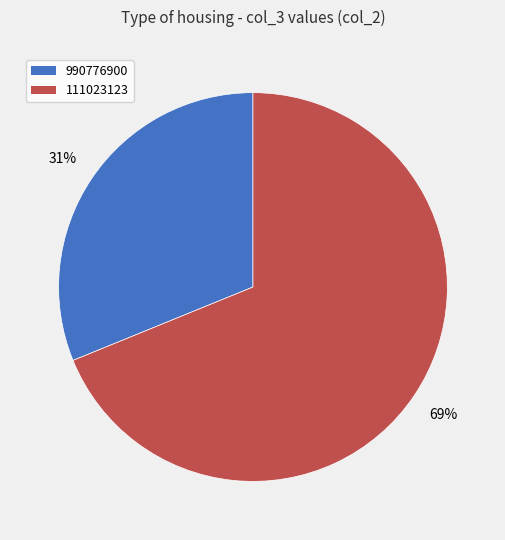

Approximately how many times larger is the value at 111023123 compared to 990776900?

2.2